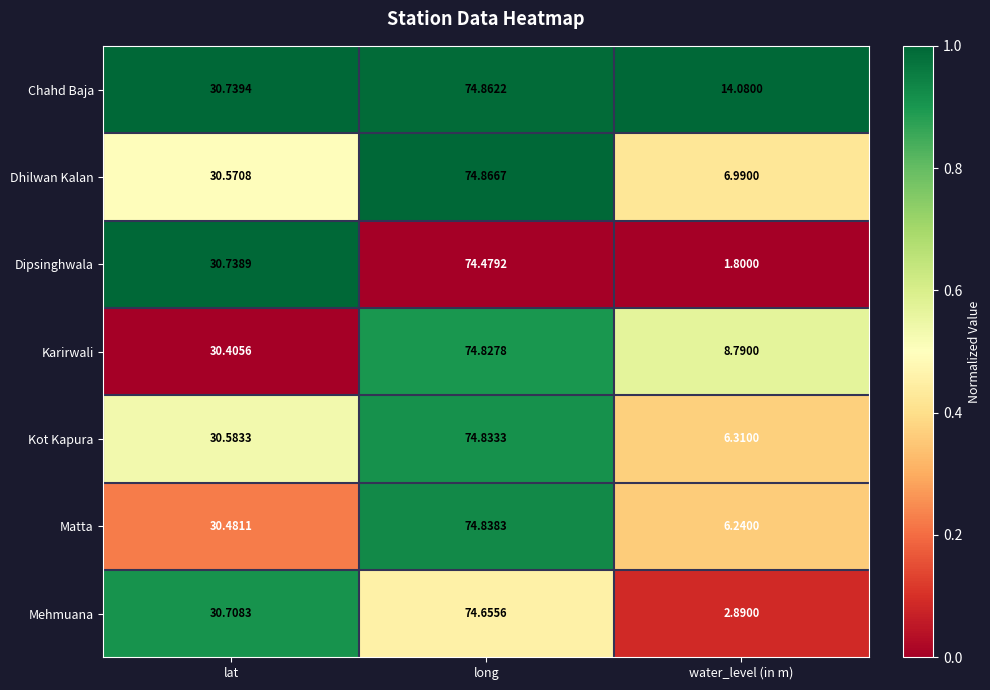

At which label is Kot Kapura closest to 40?

lat